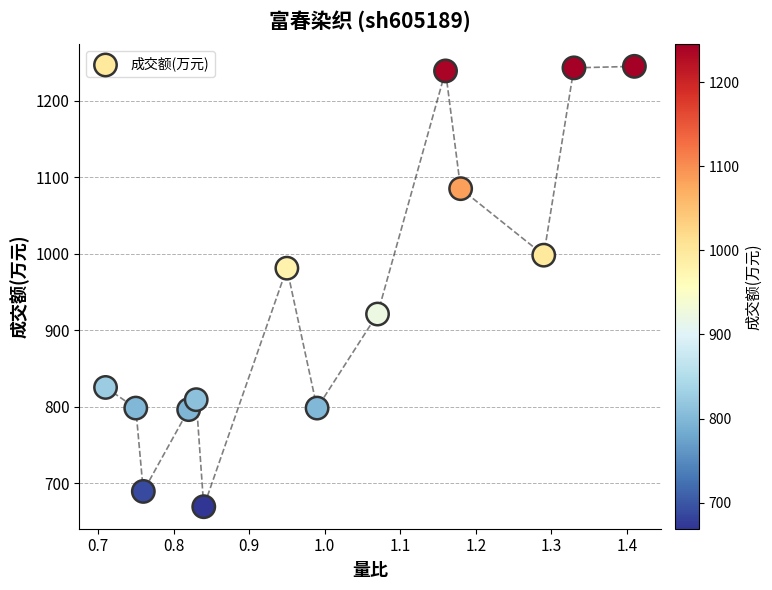

What Y value in the scatter plot is closest to 957?

981